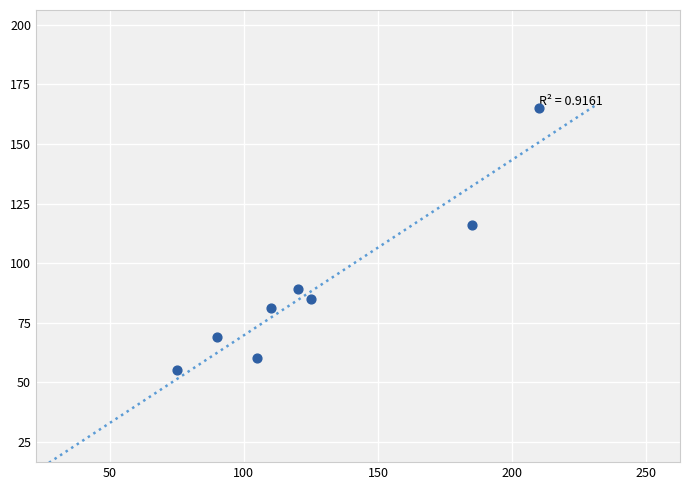

What is the average X value?

128